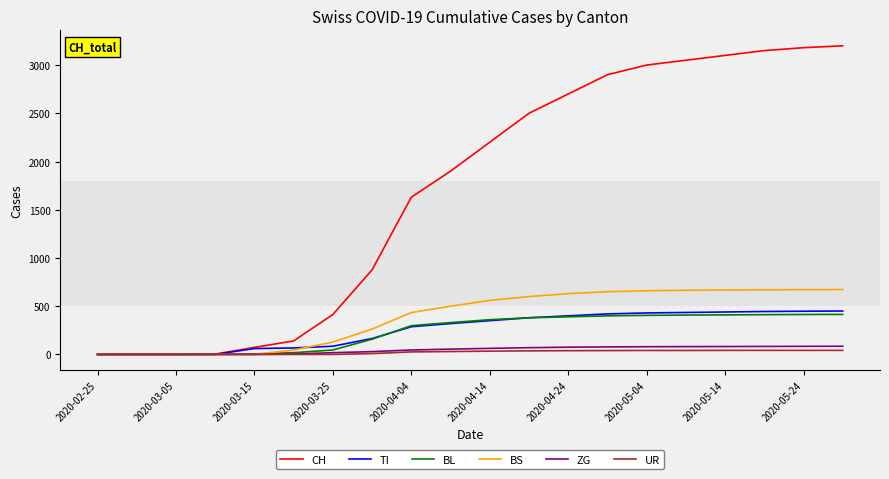

Which series has the widest spread of values?

CH